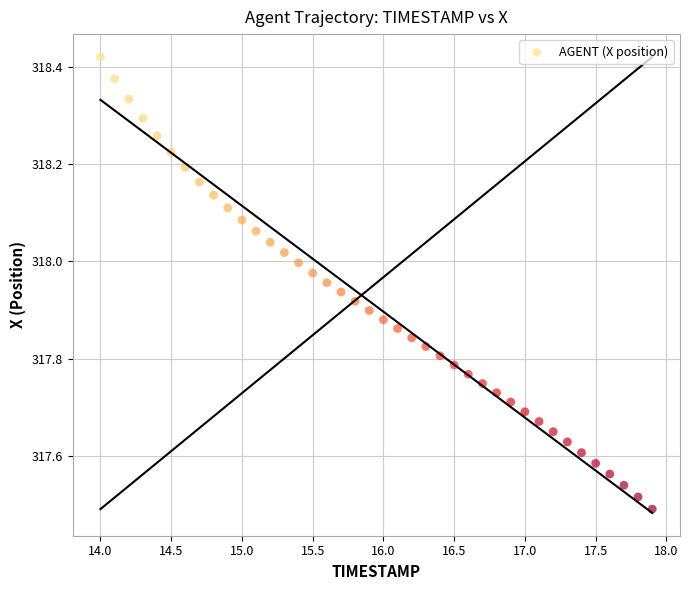

What is the range of X values (max minus min)?

3.9